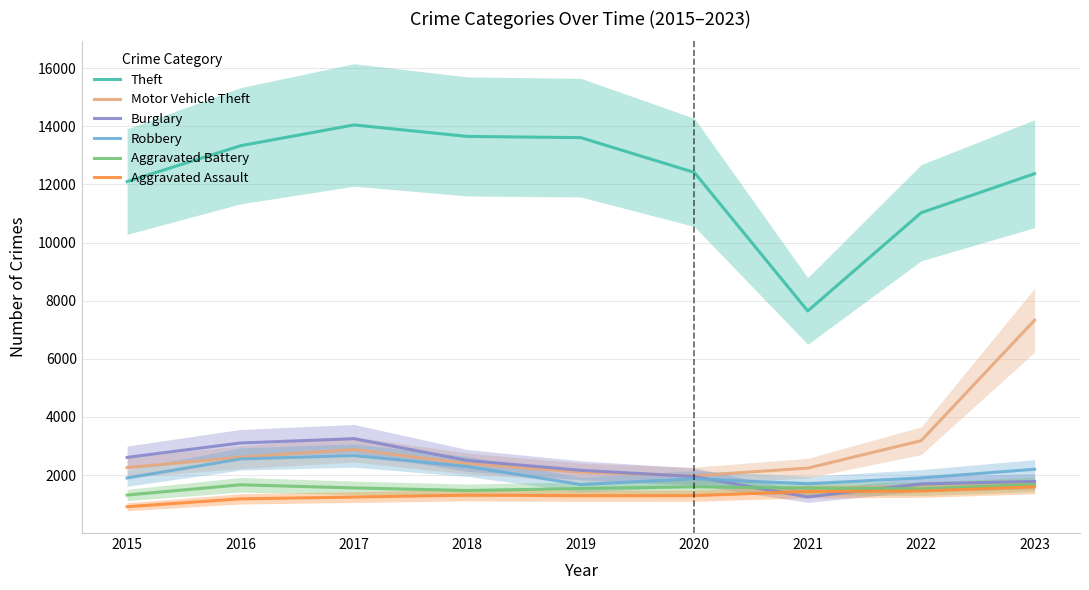

Where is the first local minimum for Aggravated Assault?

2019